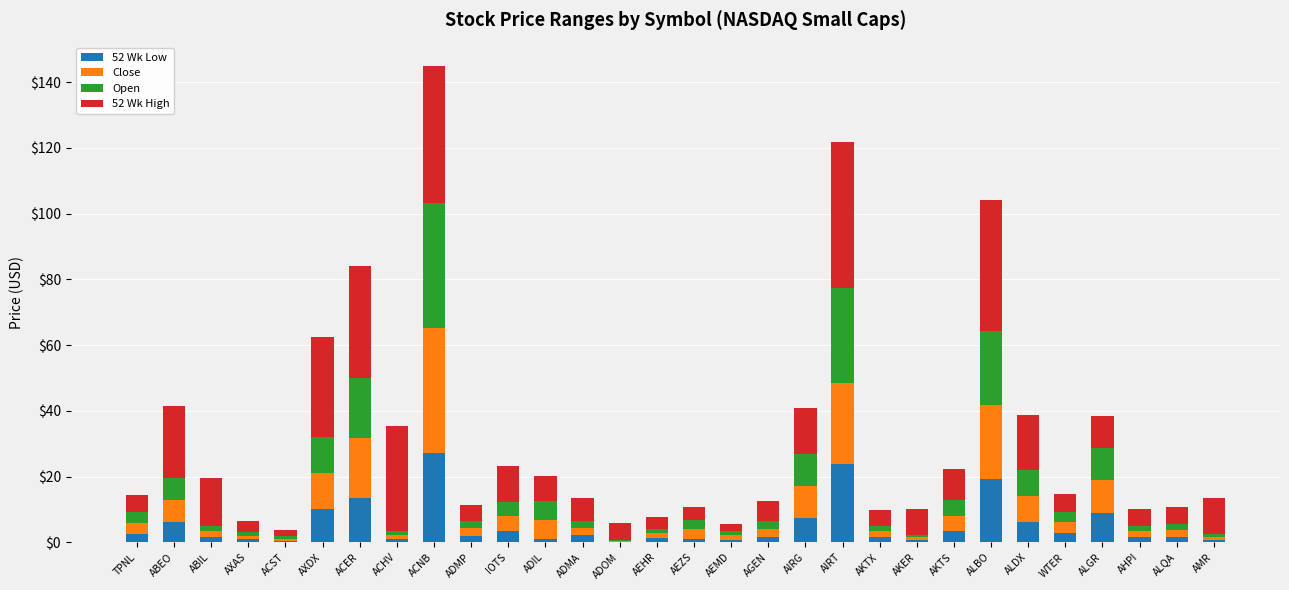

What is the sum of all 52 Wk Low values?

155.1